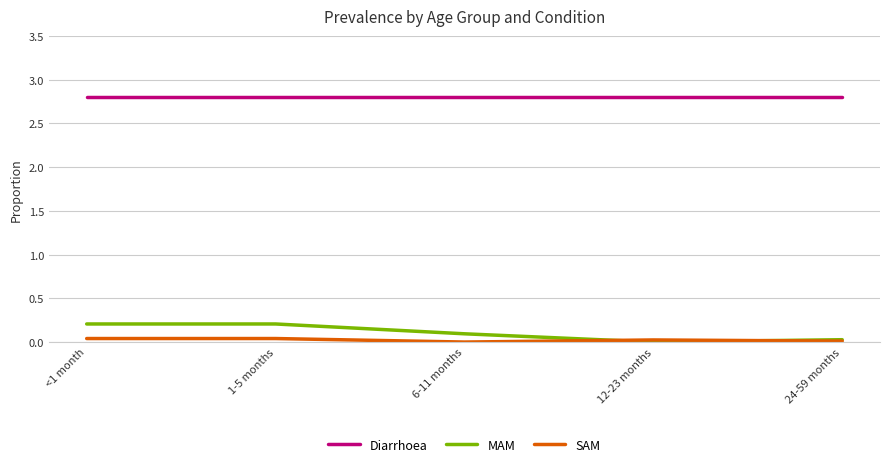

True or false: MAM and Diarrhoea cross at least once.

False